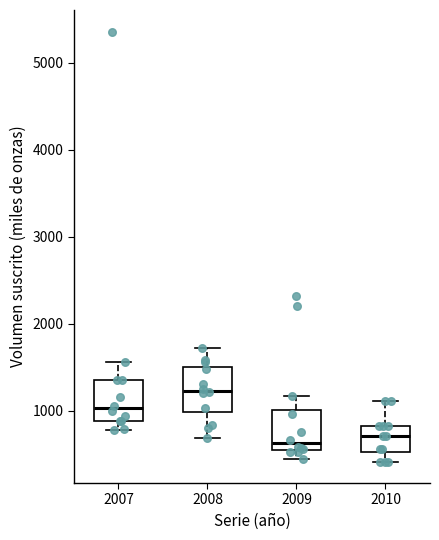

Where does the median line of the box at x = 2010 sit on the y-axis? The values are not printed on the chart, so give them approximately, as read against the axis.

700